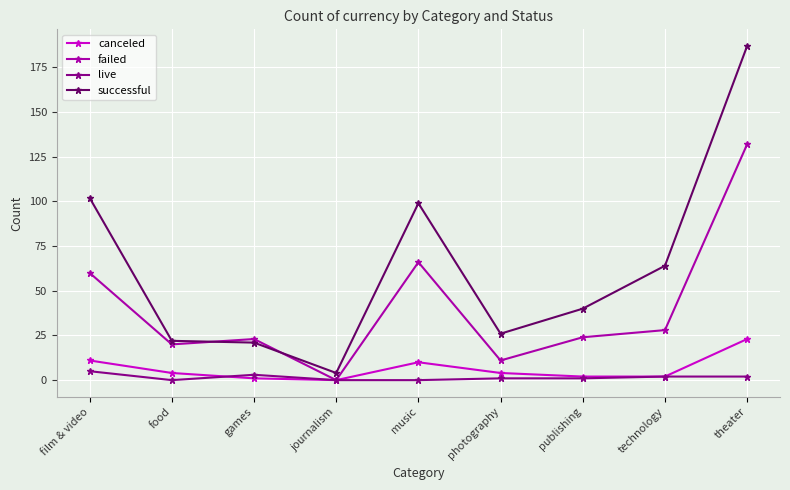

What is the maximum value shown in the chart?

187